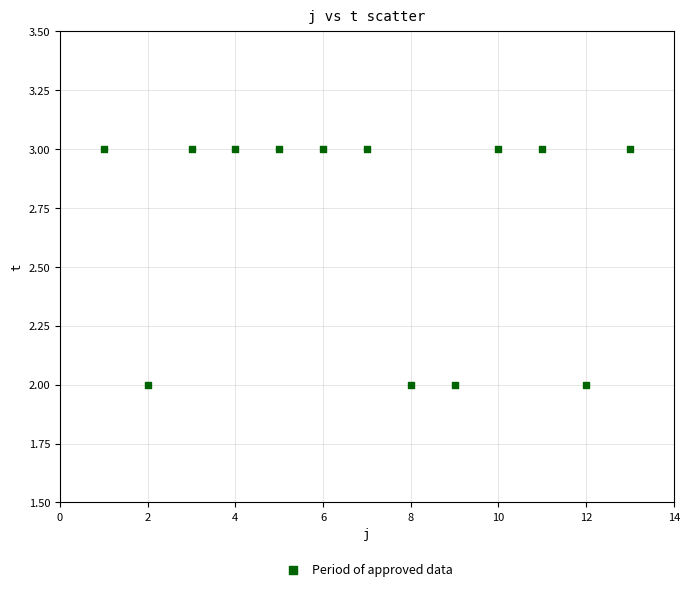

What is the range of X values (max minus min)?

12